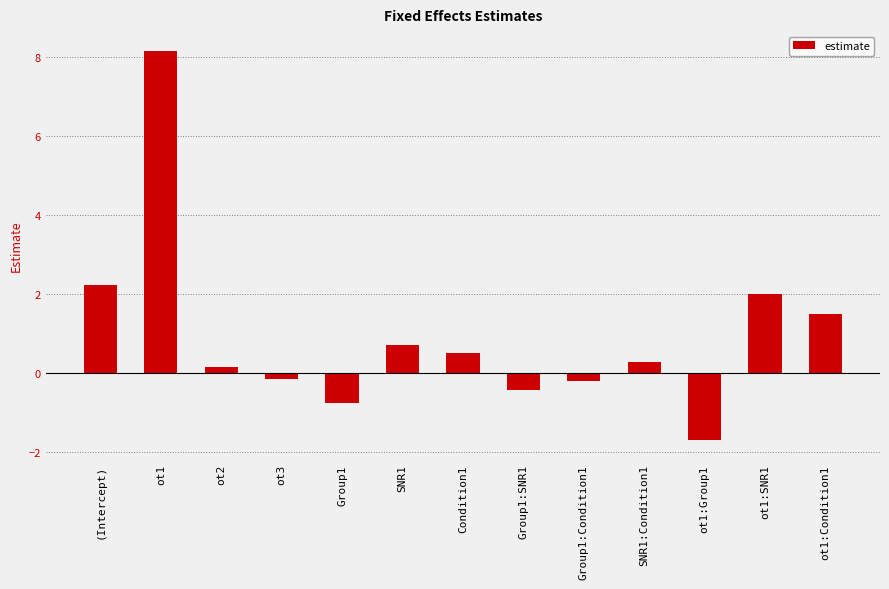

What is the change in value from Group1:SNR1 to SNR1:Condition1?

+0.7